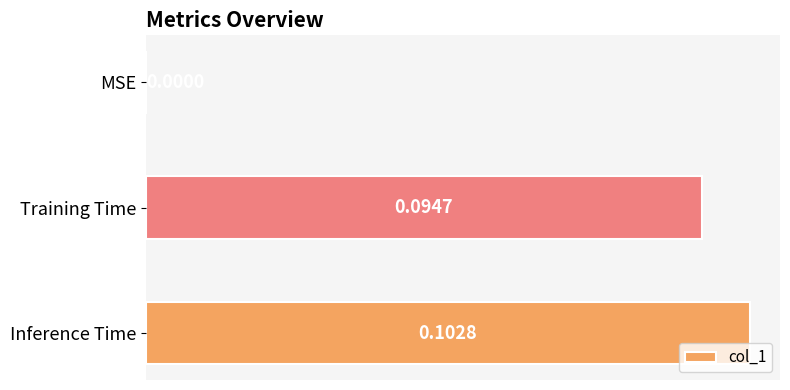

Where is the data nearest to the value 0?

MSE